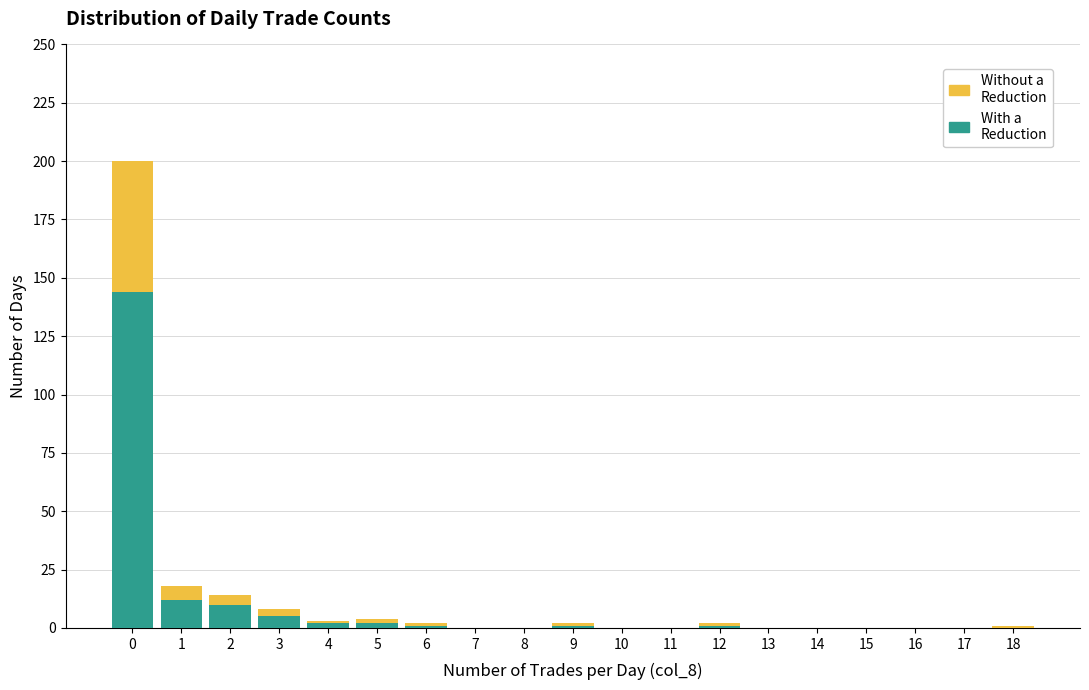

How many data points does each series have?

19